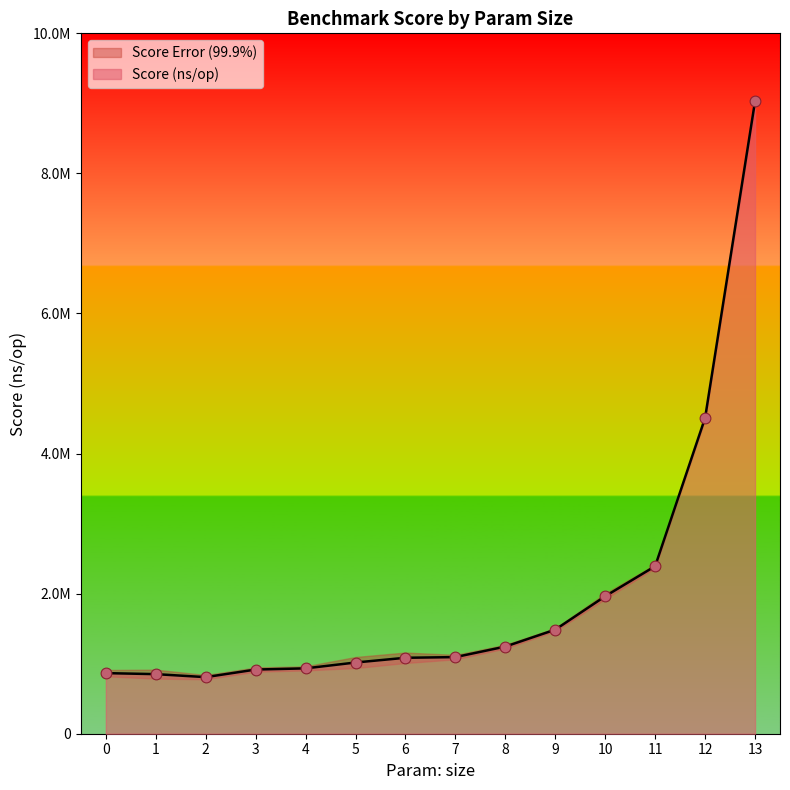

What is the change in value from 0 to 3?

+51041.8